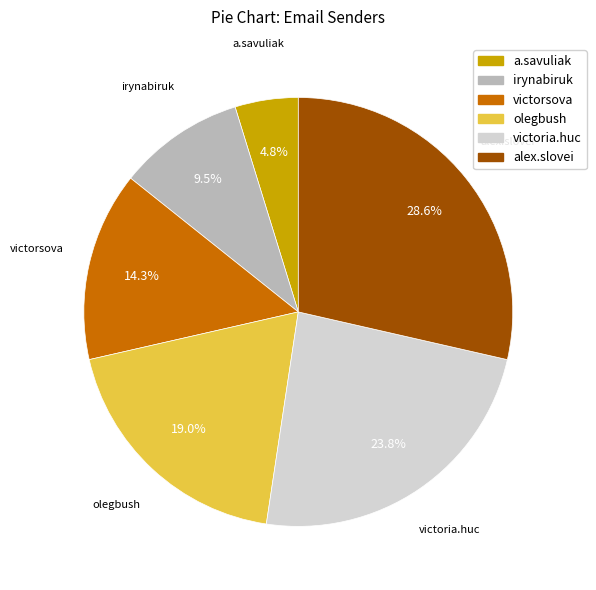

How many slices are in this pie chart?

6